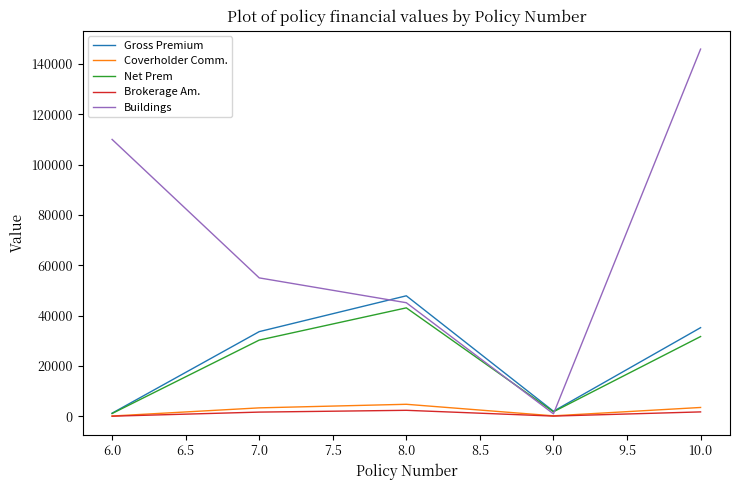

What is the greatest value displayed?

145884.8